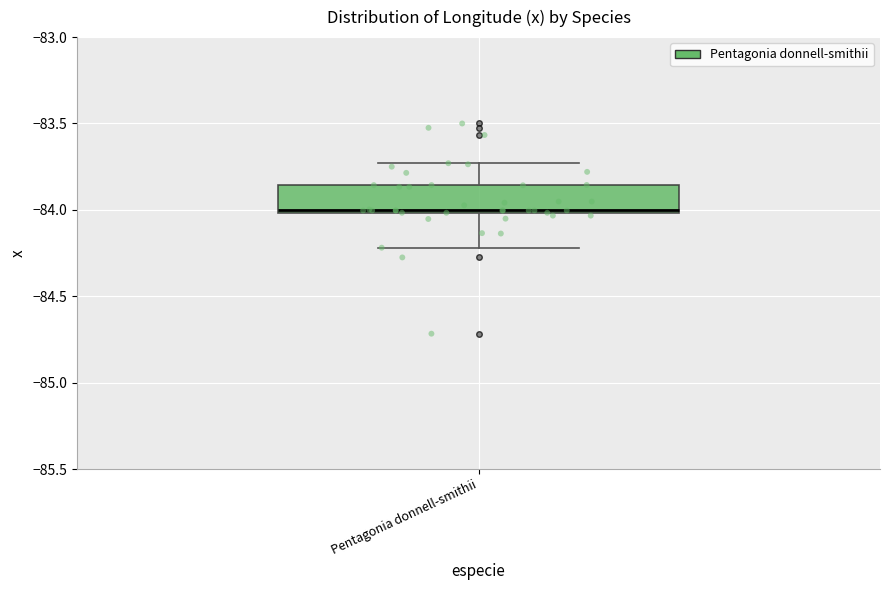

Read this box plot against the y-axis: the position of the median line, the range covered by the box, and the ends of both whiskers. The values are not printed on the chart, so give them approximately, as read against the axis.

median -84.00, box -84.00 to -83.85, whiskers -84.20 to -83.75